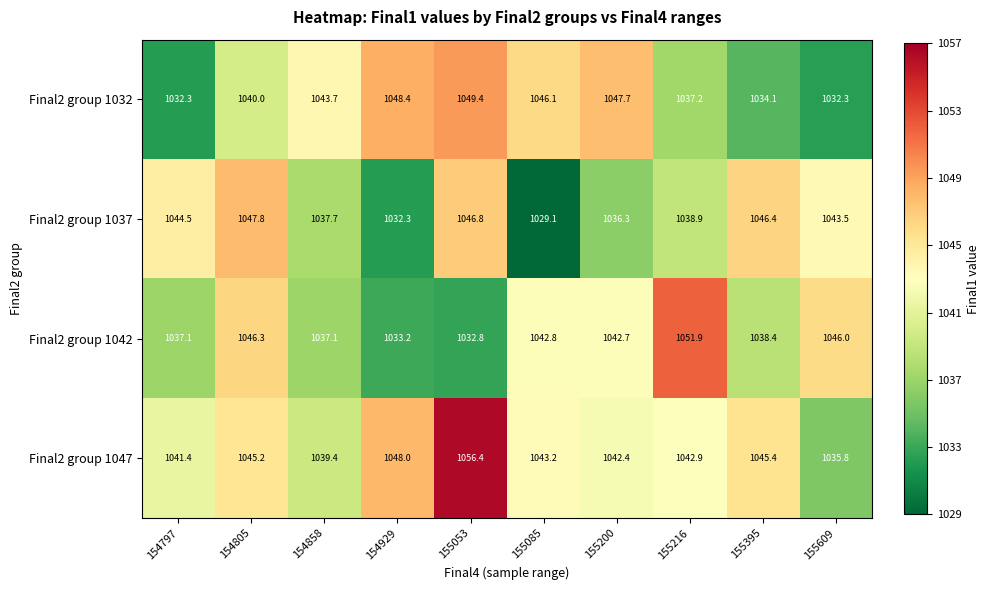

What is the difference between the Final2 group 1042 values at 154805 and 154797?

9.2